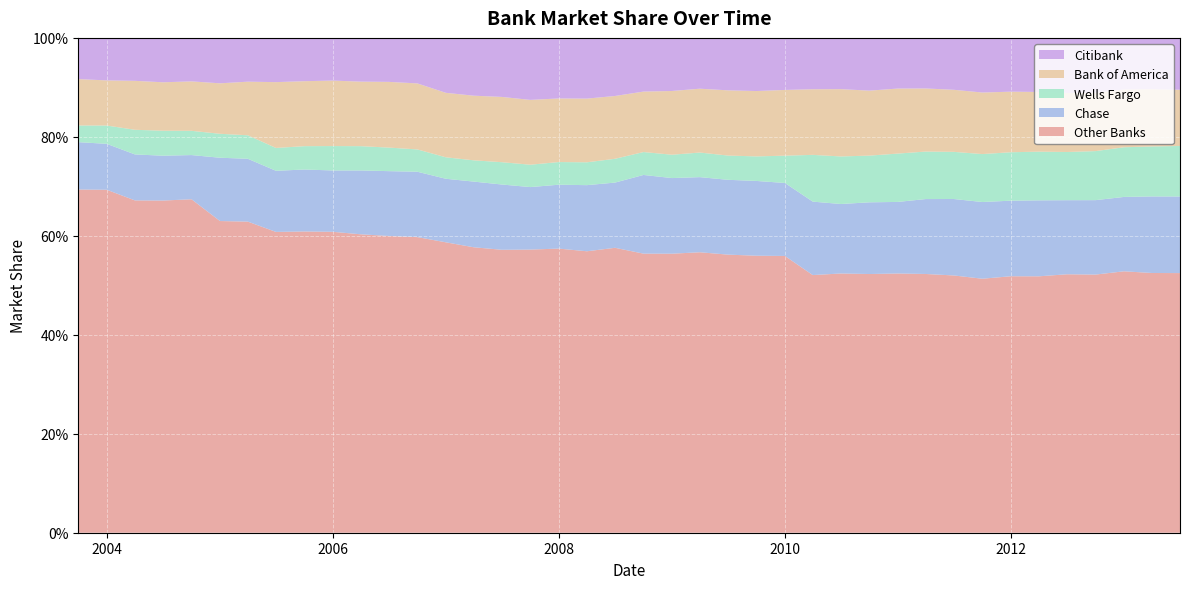

Reading right to left, what are all the values shown in this chart?

Other Banks: 2013-06-30=0.5	2013-03-31=0.5	2012-12-31=0.5	2012-09-30=0.5	2012-06-30=0.5	2012-03-31=0.5	2011-12-31=0.5	2011-09-30=0.5	2011-06-30=0.5	2011-03-31=0.5	2010-12-31=0.5	2010-09-30=0.5	2010-06-30=0.5	2010-03-31=0.5	2009-12-31=0.6	2009-09-30=0.6	2009-06-30=0.6	2009-03-31=0.6	2008-12-31=0.6	2008-09-30=0.6	2008-06-30=0.6	2008-03-31=0.6	2007-12-31=0.6	2007-09-30=0.6	2007-06-30=0.6	2007-03-31=0.6	2006-12-31=0.6	2006-09-30=0.6	2006-06-30=0.6	2006-03-31=0.6	2005-12-31=0.6	2005-09-30=0.6	2005-06-30=0.6	2005-03-31=0.6	2004-12-31=0.6	2004-09-30=0.7	2004-06-30=0.7	2004-03-31=0.7	2003-12-31=0.7	2003-09-30=0.7
Chase: 2013-06-30=0.2	2013-03-31=0.2	2012-12-31=0.2	2012-09-30=0.2	2012-06-30=0.1	2012-03-31=0.2	2011-12-31=0.2	2011-09-30=0.2	2011-06-30=0.2	2011-03-31=0.2	2010-12-31=0.1	2010-09-30=0.1	2010-06-30=0.1	2010-03-31=0.1	2009-12-31=0.1	2009-09-30=0.2	2009-06-30=0.2	2009-03-31=0.2	2008-12-31=0.2	2008-09-30=0.2	2008-06-30=0.1	2008-03-31=0.1	2007-12-31=0.1	2007-09-30=0.1	2007-06-30=0.1	2007-03-31=0.1	2006-12-31=0.1	2006-09-30=0.1	2006-06-30=0.1	2006-03-31=0.1	2005-12-31=0.1	2005-09-30=0.1	2005-06-30=0.1	2005-03-31=0.1	2004-12-31=0.1	2004-09-30=0.1	2004-06-30=0.1	2004-03-31=0.1	2003-12-31=0.1	2003-09-30=0.1
Wells Fargo: 2013-06-30=0.1	2013-03-31=0.1	2012-12-31=0.1	2012-09-30=0.1	2012-06-30=0.1	2012-03-31=0.1	2011-12-31=0.1	2011-09-30=0.1	2011-06-30=0.1	2011-03-31=0.1	2010-12-31=0.1	2010-09-30=0.1	2010-06-30=0.1	2010-03-31=0.1	2009-12-31=0.1	2009-09-30=0.0	2009-06-30=0.0	2009-03-31=0.0	2008-12-31=0.0	2008-09-30=0.0	2008-06-30=0.0	2008-03-31=0.0	2007-12-31=0.0	2007-09-30=0.0	2007-06-30=0.0	2007-03-31=0.0	2006-12-31=0.0	2006-09-30=0.0	2006-06-30=0.0	2006-03-31=0.0	2005-12-31=0.0	2005-09-30=0.0	2005-06-30=0.0	2005-03-31=0.0	2004-12-31=0.0	2004-09-30=0.0	2004-06-30=0.1	2004-03-31=0.0	2003-12-31=0.0	2003-09-30=0.0
Bank of America: 2013-06-30=0.1	2013-03-31=0.1	2012-12-31=0.1	2012-09-30=0.1	2012-06-30=0.1	2012-03-31=0.1	2011-12-31=0.1	2011-09-30=0.1	2011-06-30=0.1	2011-03-31=0.1	2010-12-31=0.1	2010-09-30=0.1	2010-06-30=0.1	2010-03-31=0.1	2009-12-31=0.1	2009-09-30=0.1	2009-06-30=0.1	2009-03-31=0.1	2008-12-31=0.1	2008-09-30=0.1	2008-06-30=0.1	2008-03-31=0.1	2007-12-31=0.1	2007-09-30=0.1	2007-06-30=0.1	2007-03-31=0.1	2006-12-31=0.1	2006-09-30=0.1	2006-06-30=0.1	2006-03-31=0.1	2005-12-31=0.1	2005-09-30=0.1	2005-06-30=0.1	2005-03-31=0.1	2004-12-31=0.1	2004-09-30=0.1	2004-06-30=0.1	2004-03-31=0.1	2003-12-31=0.1	2003-09-30=0.1
Citibank: 2013-06-30=0.1	2013-03-31=0.1	2012-12-31=0.1	2012-09-30=0.1	2012-06-30=0.1	2012-03-31=0.1	2011-12-31=0.1	2011-09-30=0.1	2011-06-30=0.1	2011-03-31=0.1	2010-12-31=0.1	2010-09-30=0.1	2010-06-30=0.1	2010-03-31=0.1	2009-12-31=0.1	2009-09-30=0.1	2009-06-30=0.1	2009-03-31=0.1	2008-12-31=0.1	2008-09-30=0.1	2008-06-30=0.1	2008-03-31=0.1	2007-12-31=0.1	2007-09-30=0.1	2007-06-30=0.1	2007-03-31=0.1	2006-12-31=0.1	2006-09-30=0.1	2006-06-30=0.1	2006-03-31=0.1	2005-12-31=0.1	2005-09-30=0.1	2005-06-30=0.1	2005-03-31=0.1	2004-12-31=0.1	2004-09-30=0.1	2004-06-30=0.1	2004-03-31=0.1	2003-12-31=0.1	2003-09-30=0.1